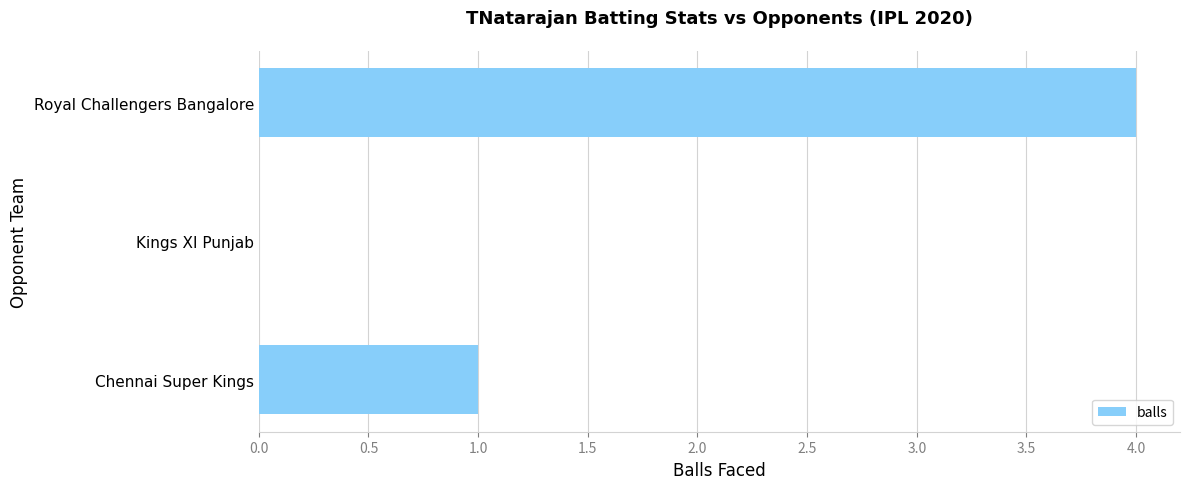

Which has a higher value, Royal Challengers Bangalore or Kings XI Punjab?

Royal Challengers Bangalore